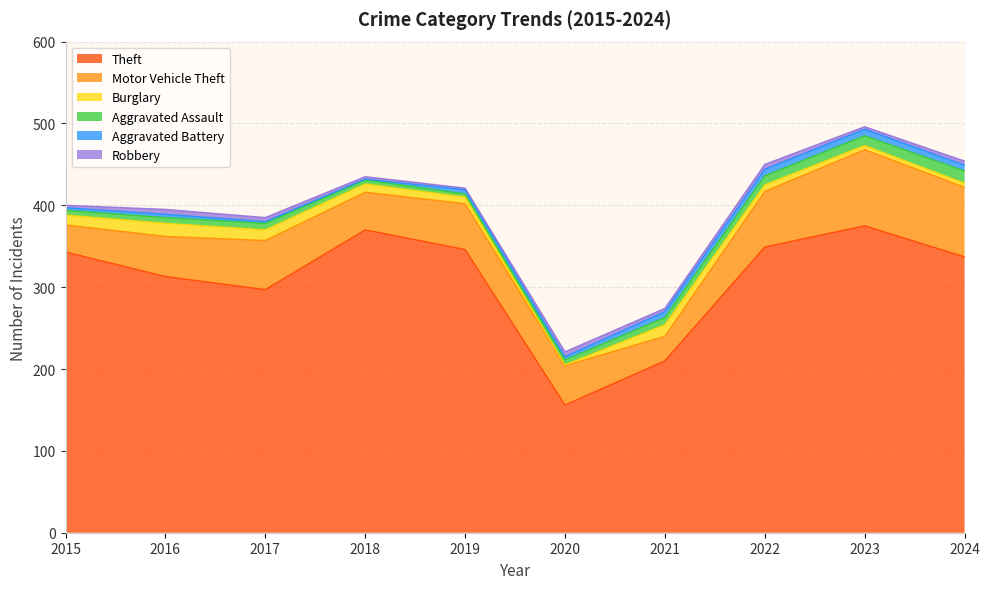

What is the spread (max minus min) of values at 2021?

206